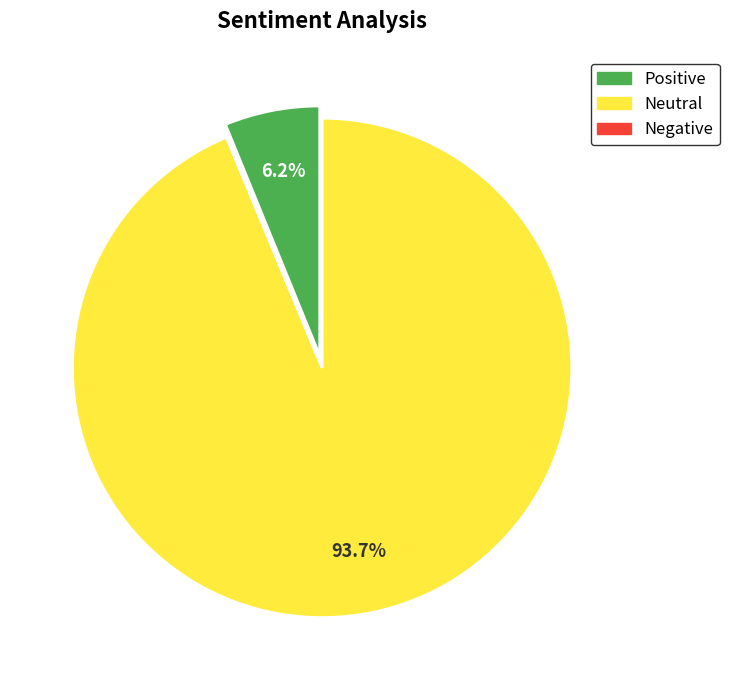

Is there a majority slice in this chart?

Yes